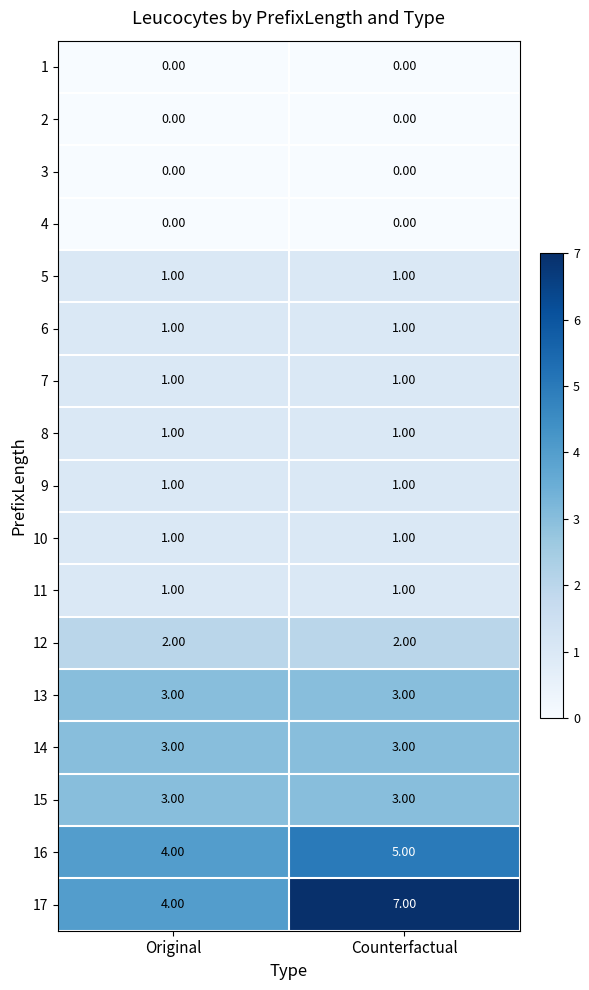

How many data points does each series have?

2